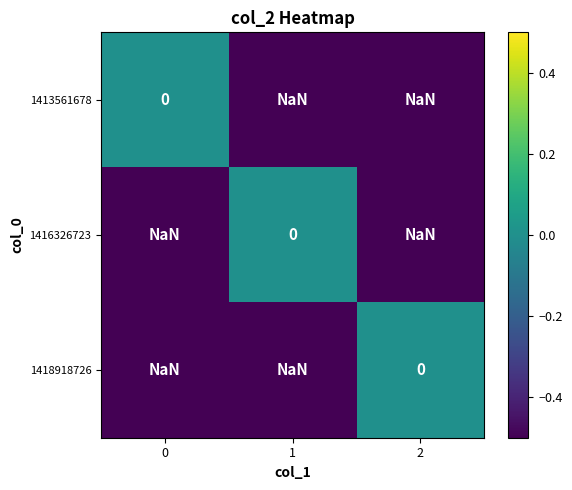

Count the 1418918726 values in the range 0 to 1.

1